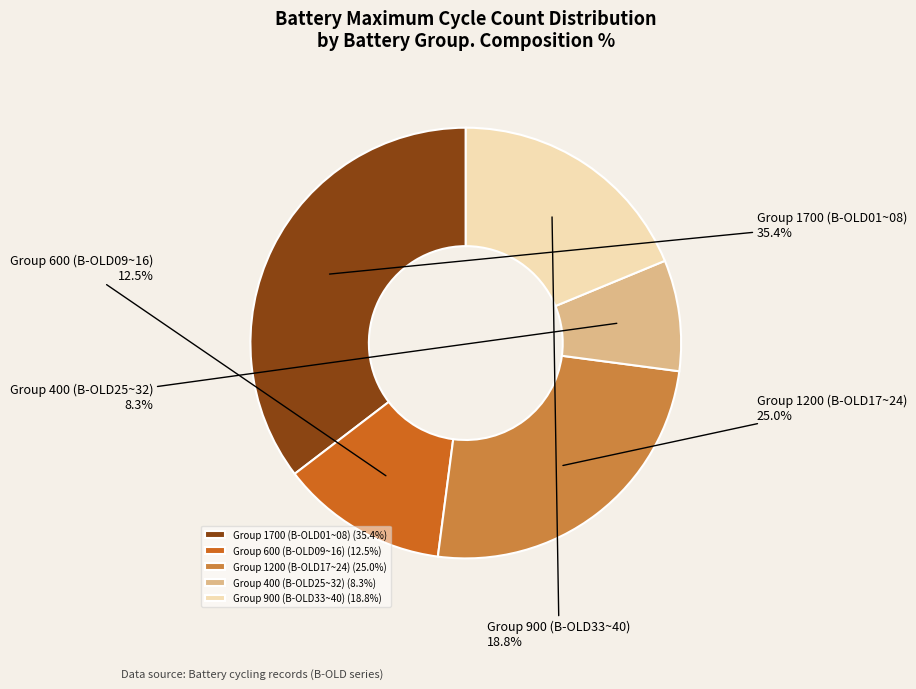

Is Group 1700 (B-OLD01~08) the majority of the pie?

No